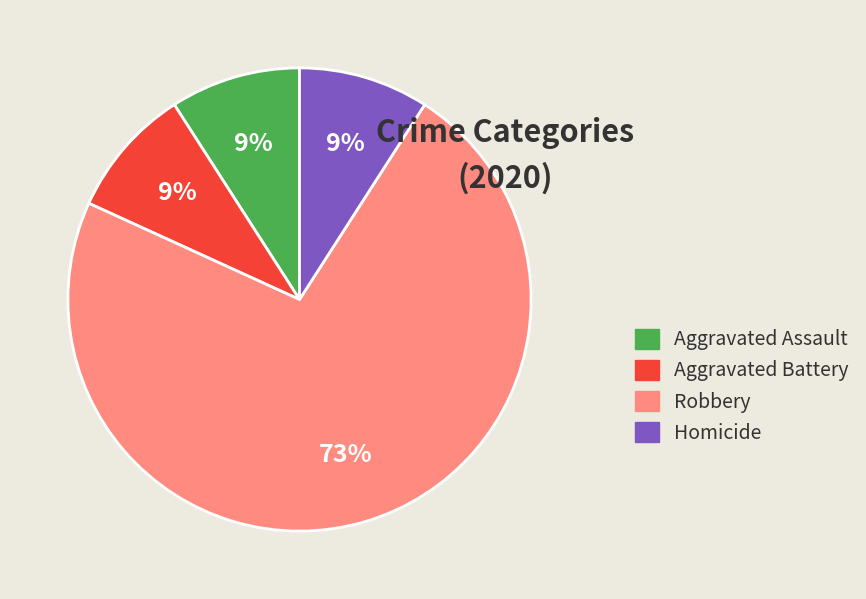

Is it true that Robbery is 73% of the pie?

True